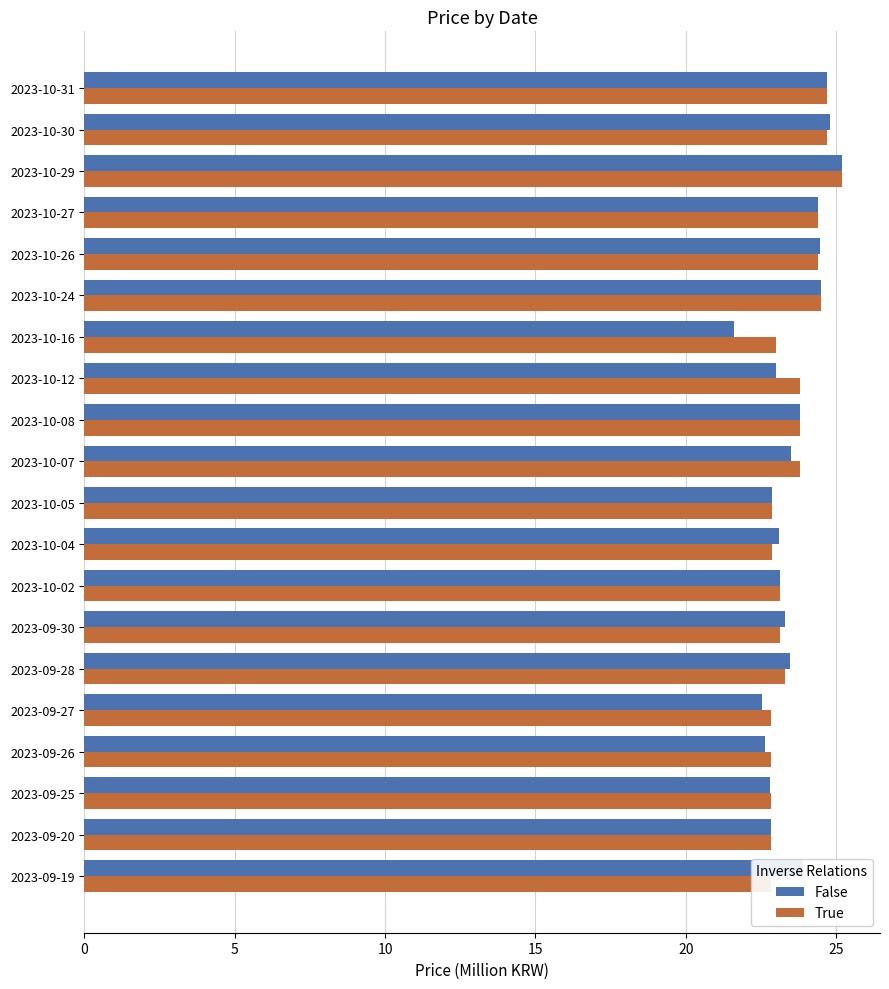

What is the approximate value of False at 2023-09-20?

22.9